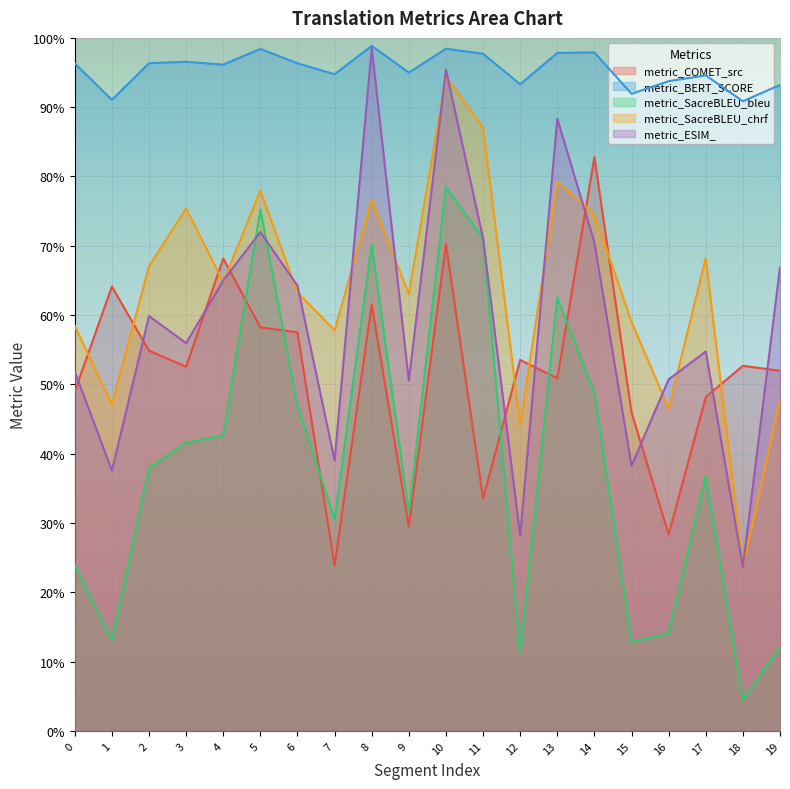

Which has a higher value, 1 or 9?

1